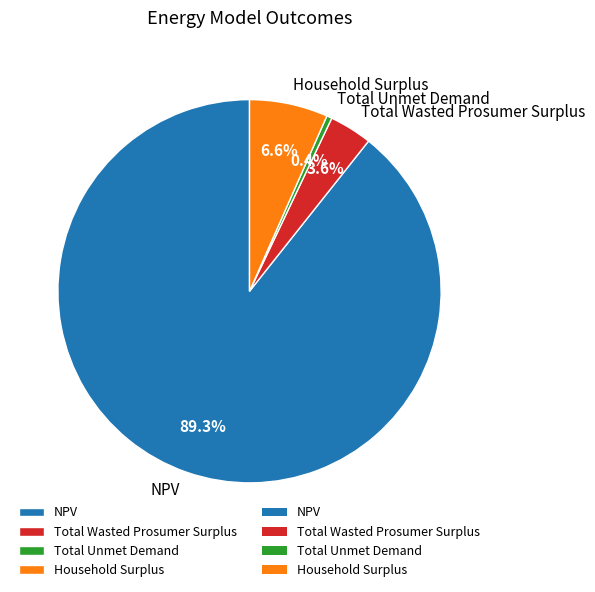

Is there any slice that represents more than half of the pie?

Yes